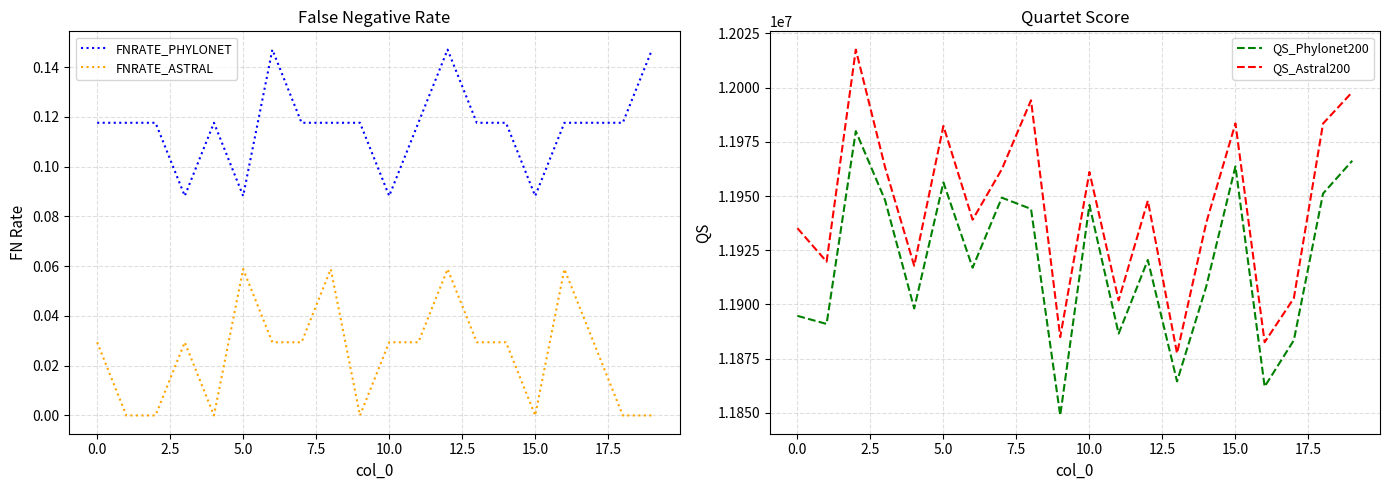

True or false: FNRATE_PHYLONET has more than 0 interior local peaks.

True